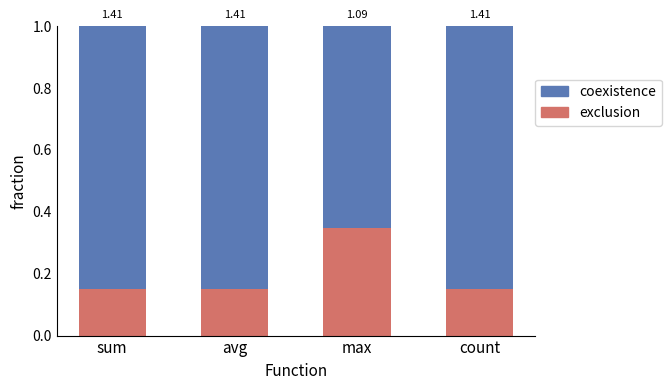

What value does the exclusion series have at avg?

0.2